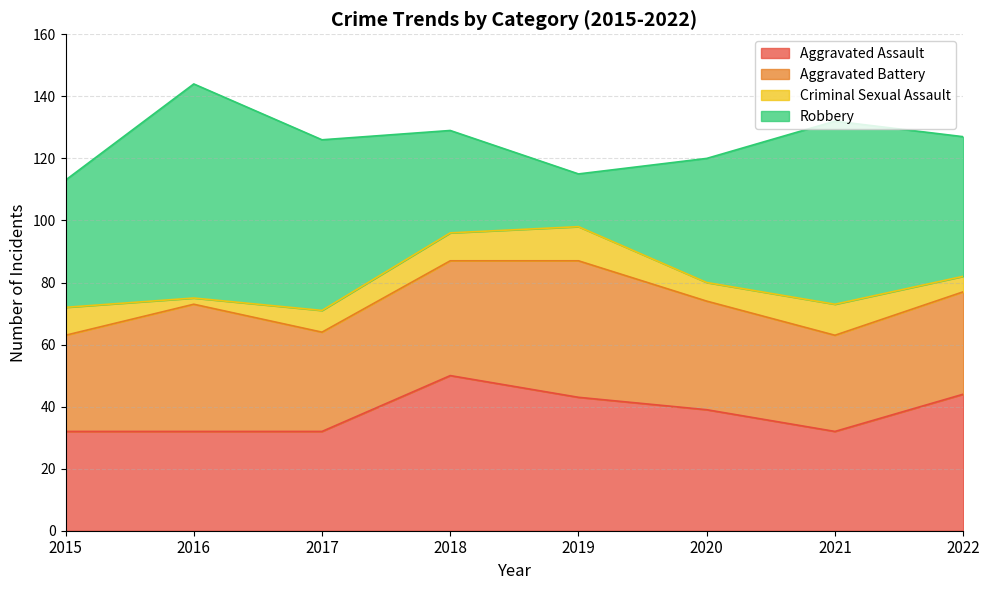

Where do Robbery and Aggravated Assault first cross each other?

2017 and 2018